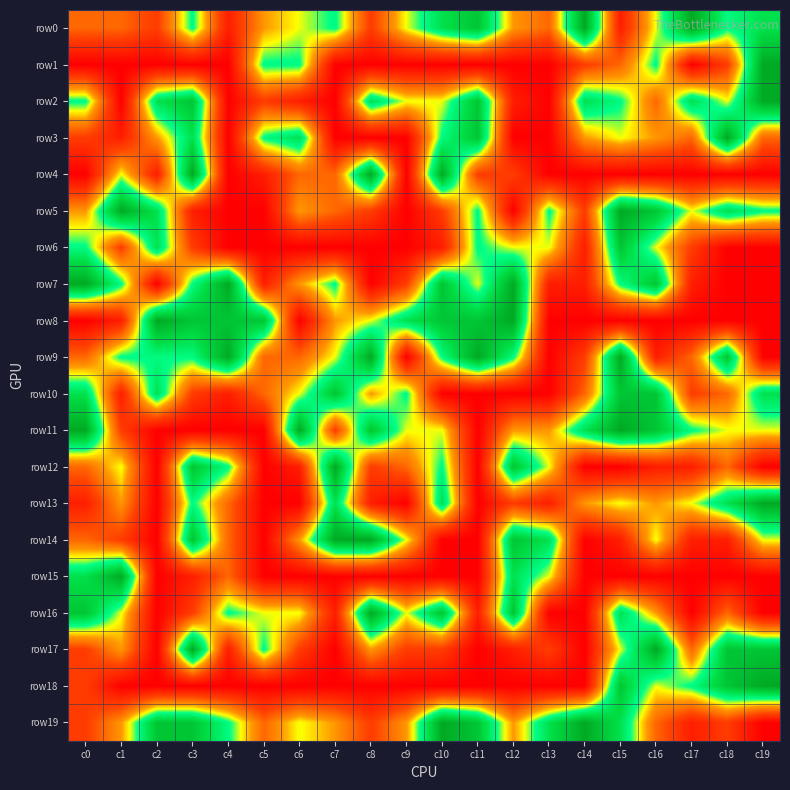

What is the total value across all series at c15?

97